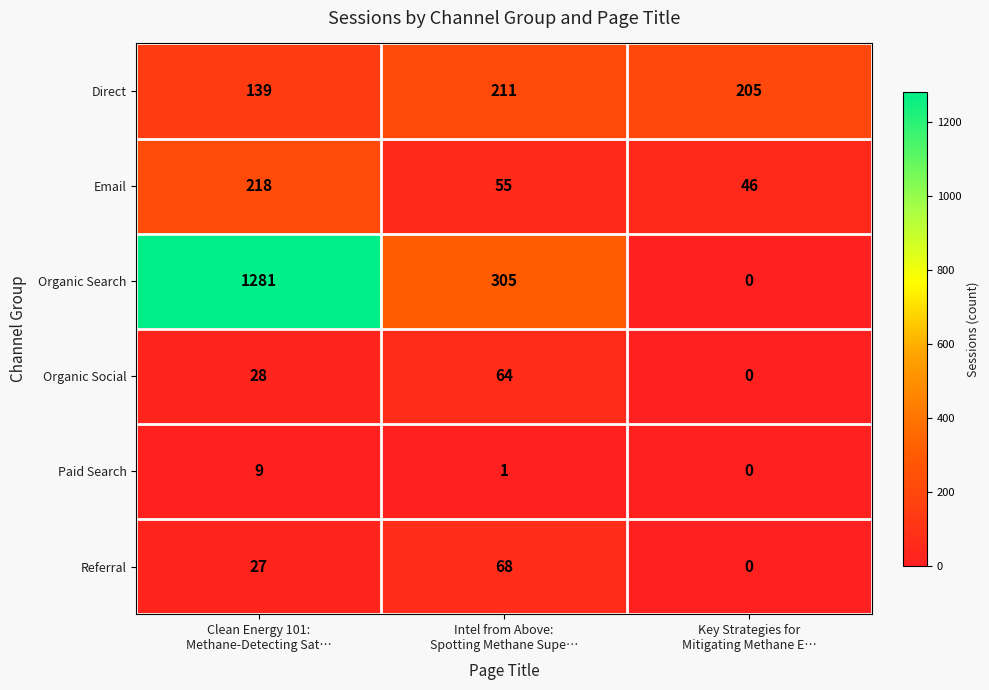

Reading right to left, transcribe all the data shown in this chart.

Direct: 205	211	139
Email: 46	55	218
Organic Search: 0	305	1281
Organic Social: 0	64	28
Paid Search: 0	1	9
Referral: 0	68	27